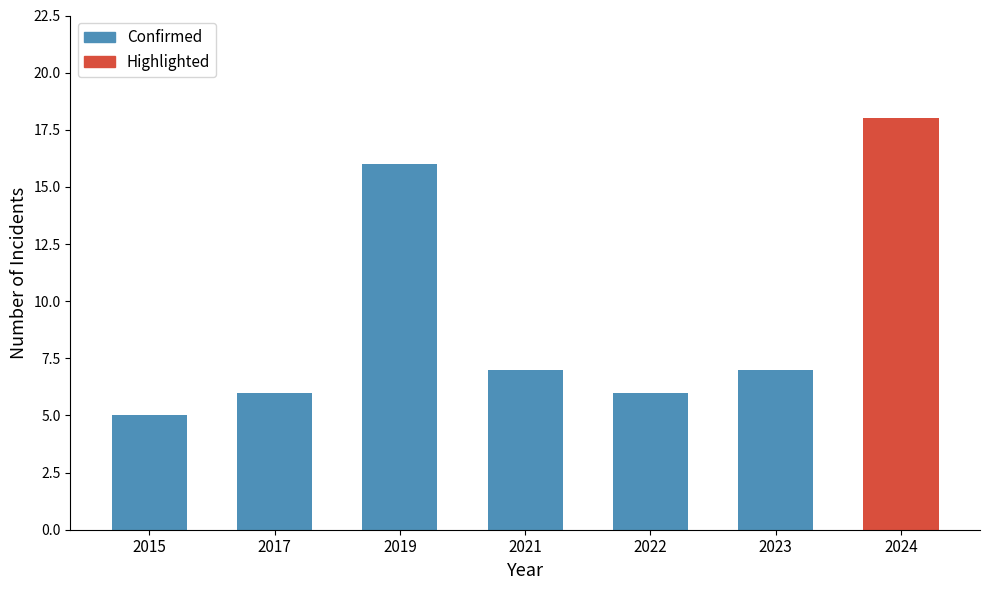

Rank the categories by value from highest to lowest.

2019, 2021, 2023, 2017, 2022, 2015